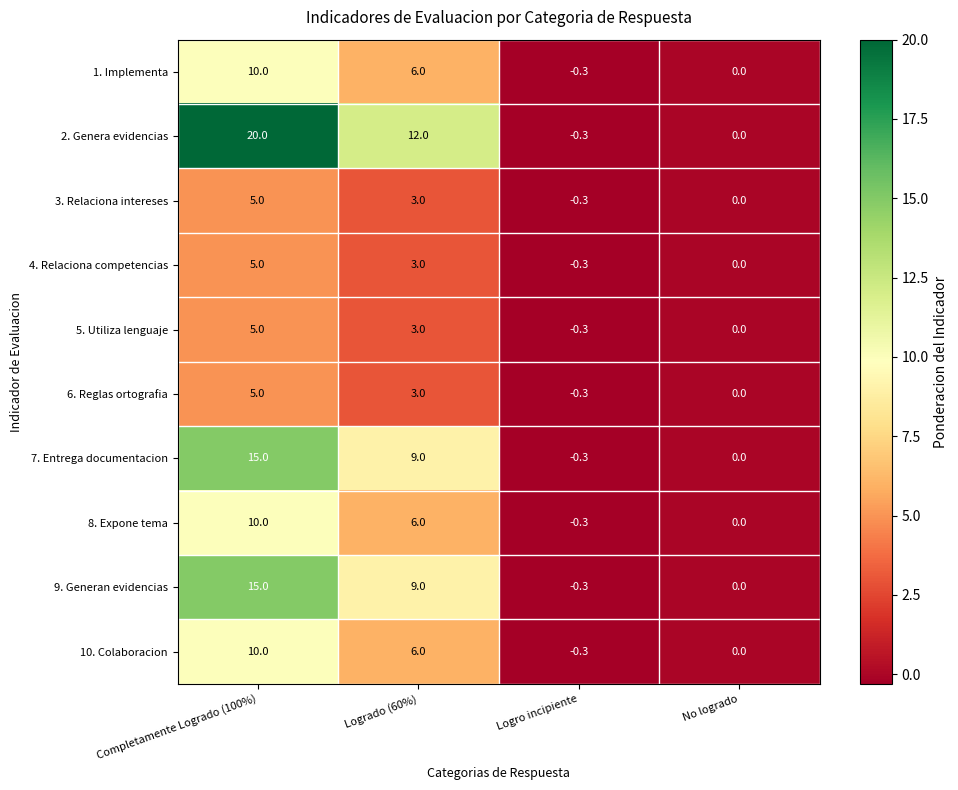

What is the average value of the 2. Genera evidencias series?

7.9